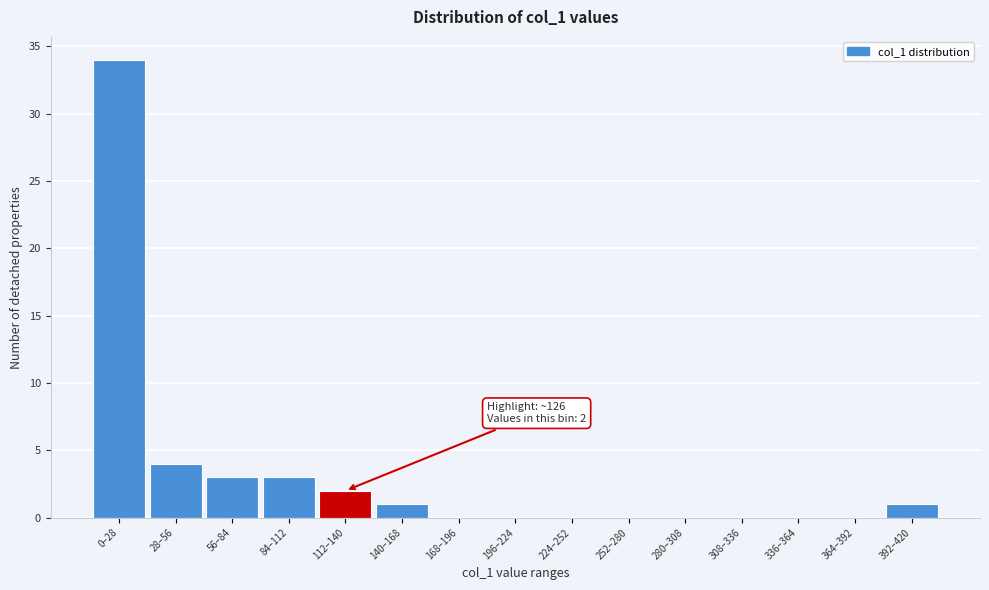

Reading left to right, what are all the values shown in this chart?

0–28=34	28–56=4	56–84=3	84–112=3	112–140=2	140–168=1	168–196=0	196–224=0	224–252=0	252–280=0	280–308=0	308–336=0	336–364=0	364–392=0	392–420=1